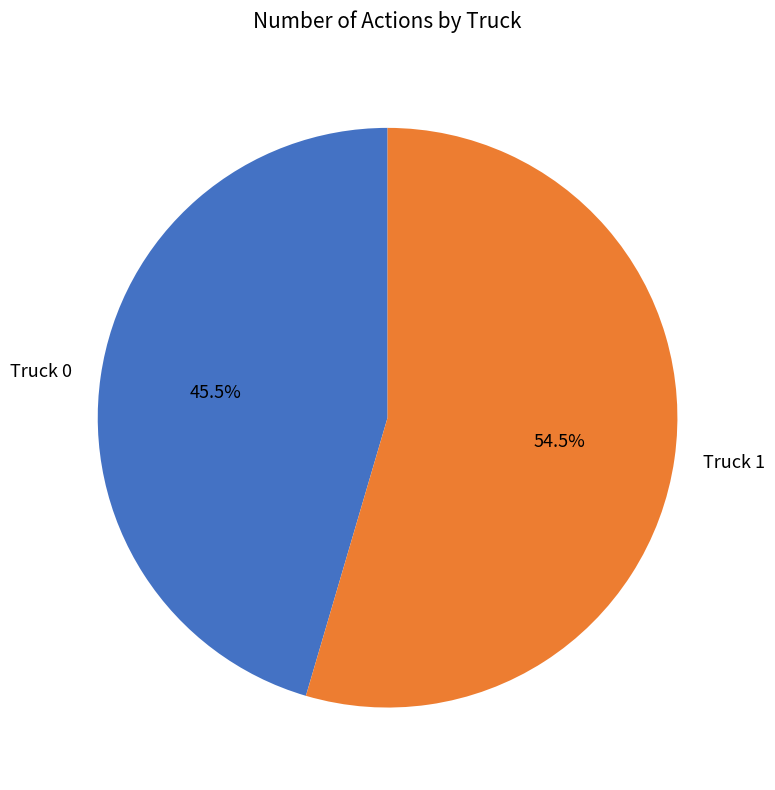

Is it true that Truck 1 is 62% of the pie?

False